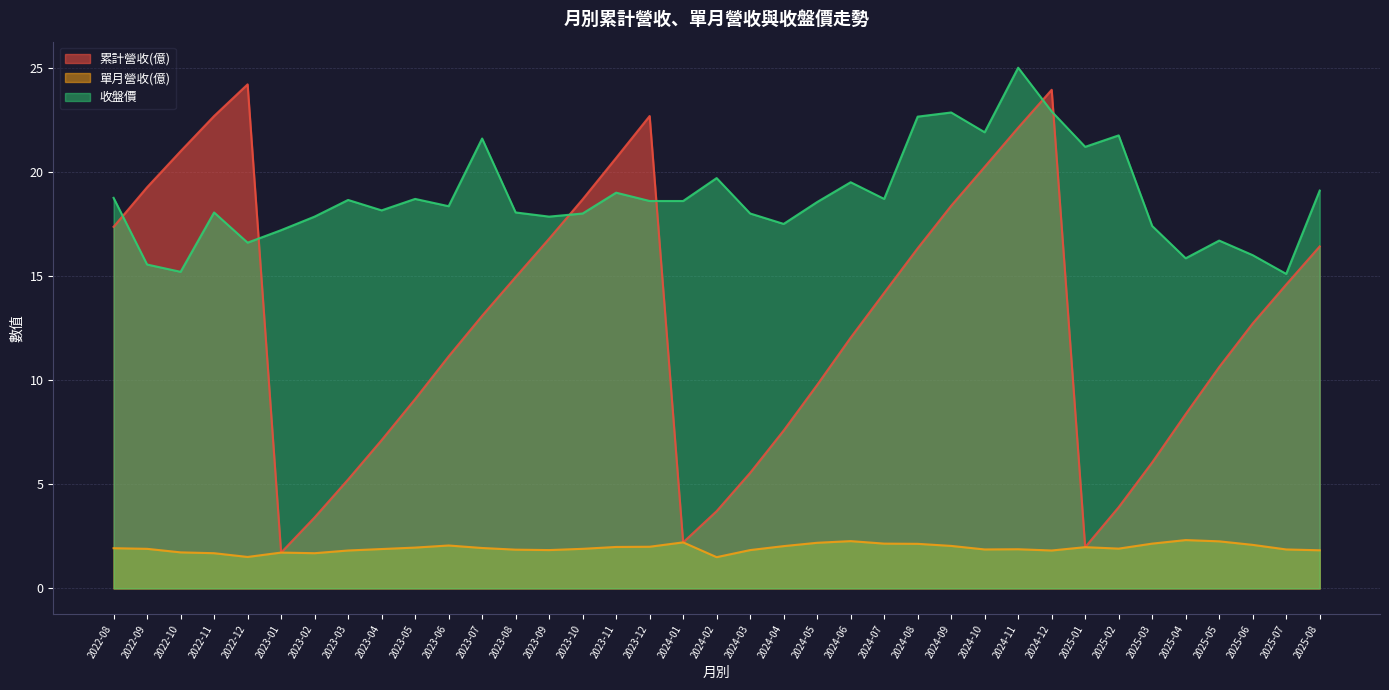

How many lines are shown in the chart?

3